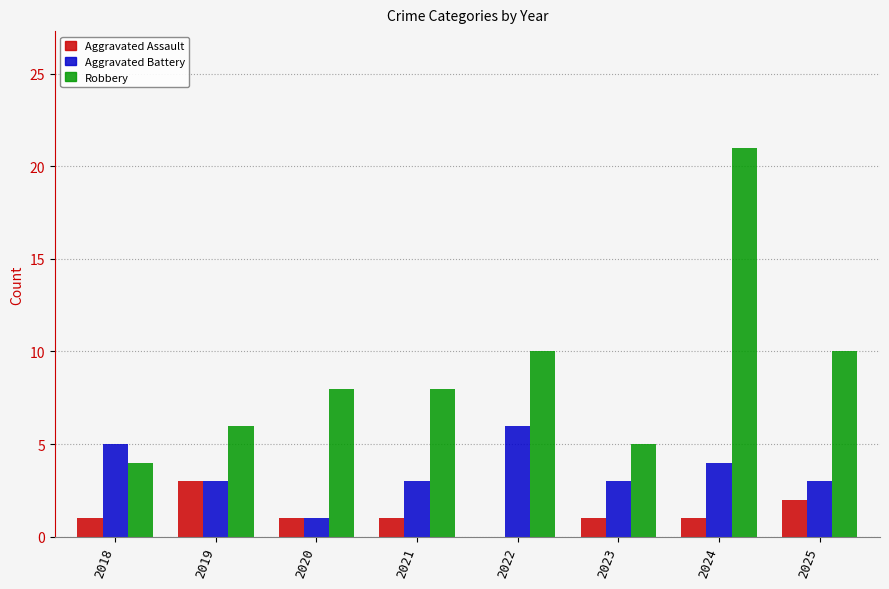

Between 2019 and 2024, which series saw the biggest shift?

Robbery